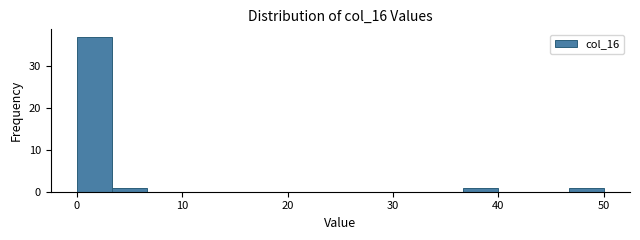

Read against the x-axis, roughly where is the centre of the tallest bar?

2